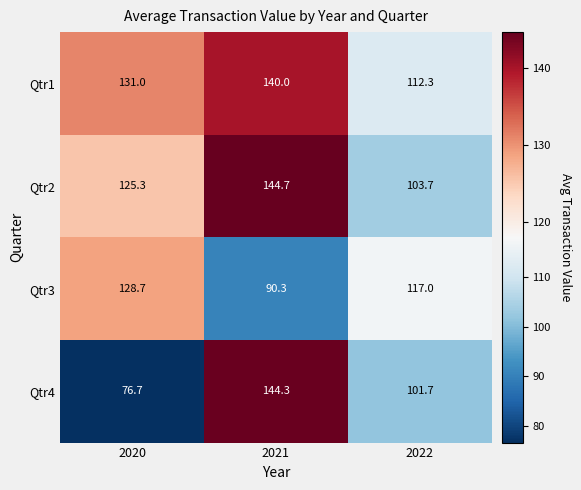

What value does the Qtr3 series have at 2022?

117.0